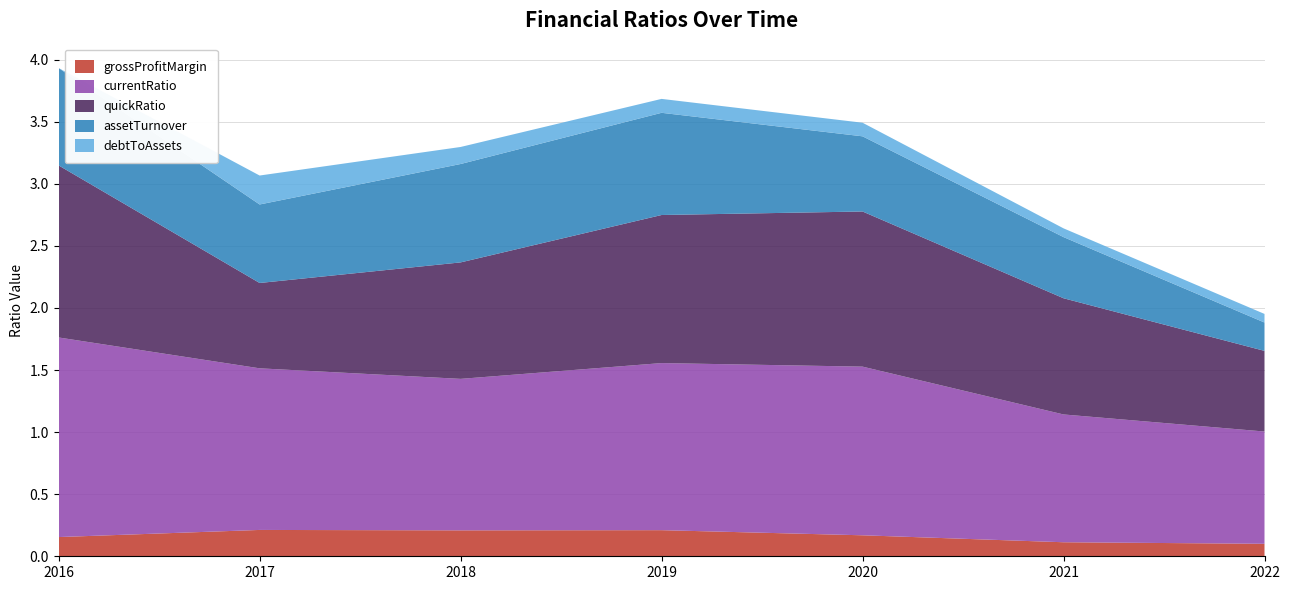

Reading left to right, transcribe all the data shown in this chart.

grossProfitMargin: 2016=0.2	2017=0.2	2018=0.2	2019=0.2	2020=0.2	2021=0.1	2022=0.1
currentRatio: 2016=1.6	2017=1.3	2018=1.2	2019=1.3	2020=1.4	2021=1.0	2022=0.9
quickRatio: 2016=1.4	2017=0.7	2018=0.9	2019=1.2	2020=1.2	2021=0.9	2022=0.6
assetTurnover: 2016=0.8	2017=0.6	2018=0.8	2019=0.8	2020=0.6	2021=0.5	2022=0.2
debtToAssets: 2016=0.0	2017=0.2	2018=0.1	2019=0.1	2020=0.1	2021=0.1	2022=0.1